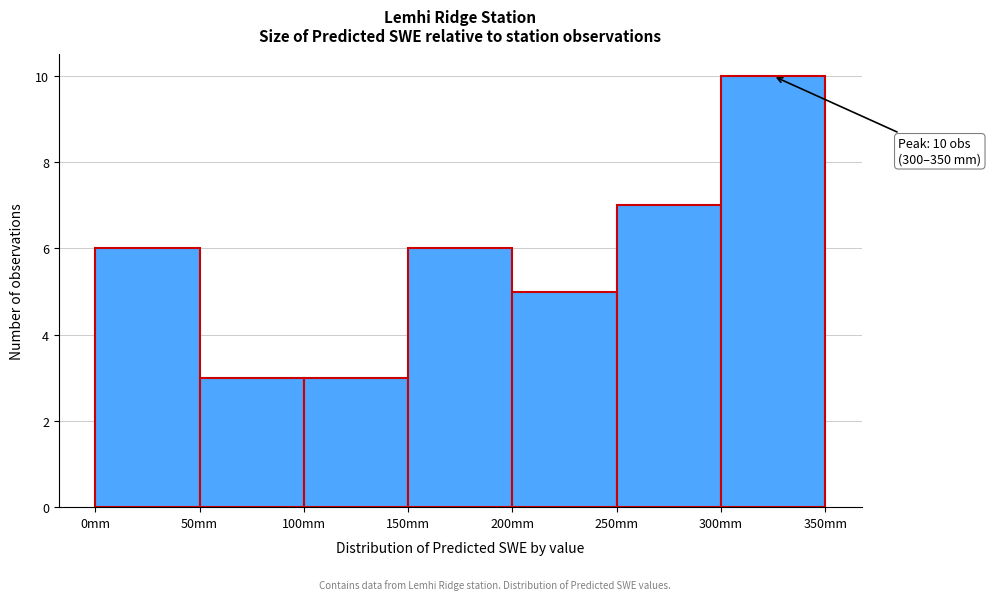

Which range on the x-axis has the tallest bar?

300 to 350